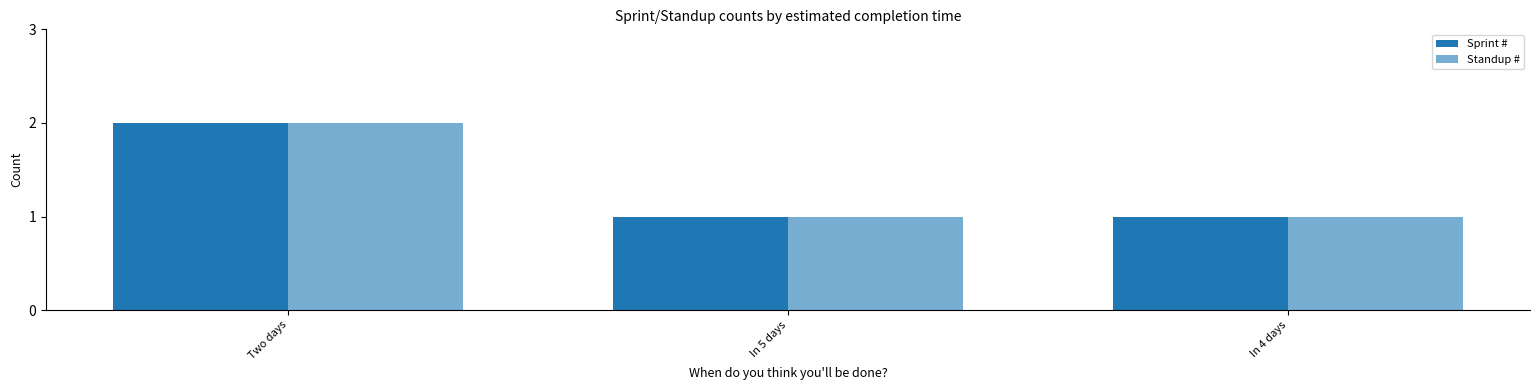

At how many categories does at least one series exceed 1?

1